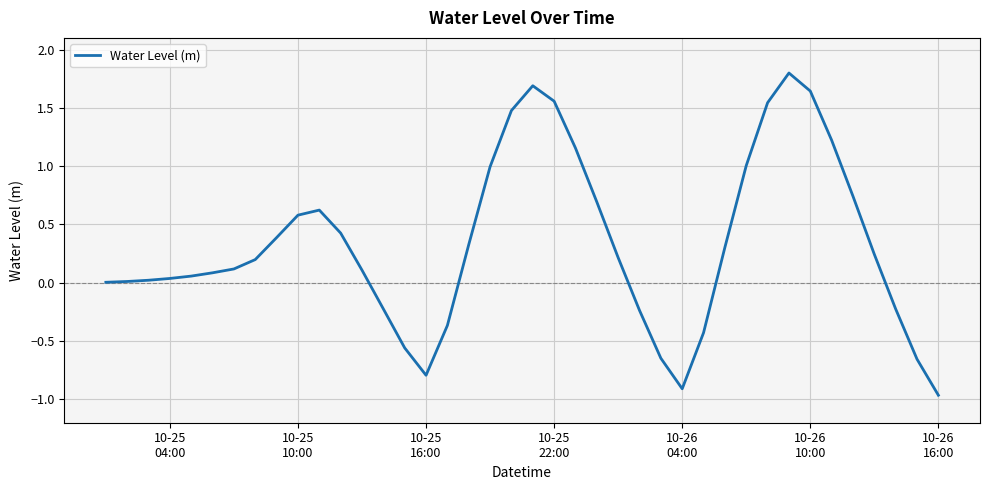

What is the difference between the maximum and minimum values?

2.8